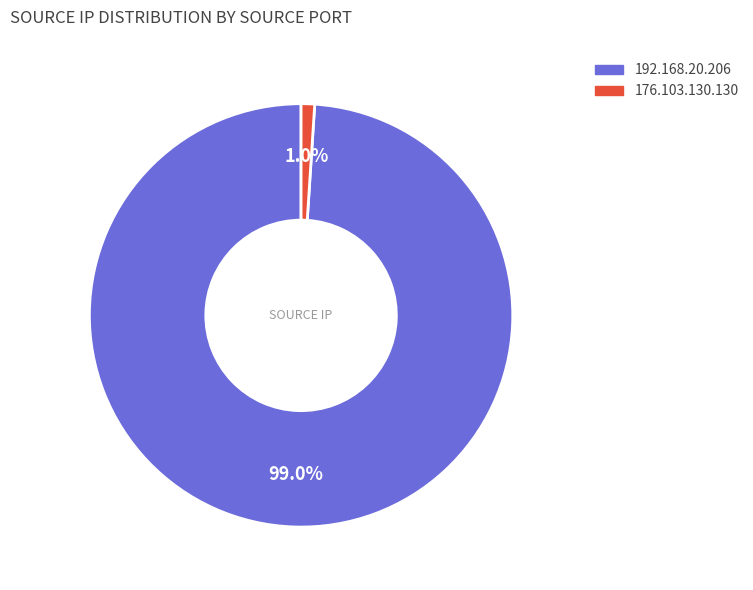

To the nearest percent, what percentage of the pie is 176.103.130.130?

1%